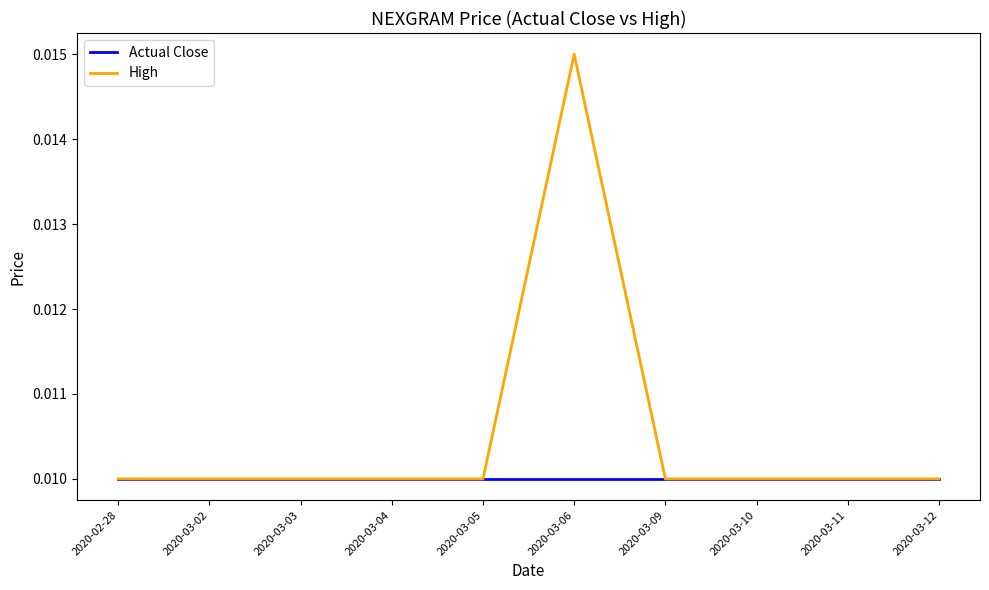

At 2020-03-06, list the series in order from largest to smallest.

High, Actual Close